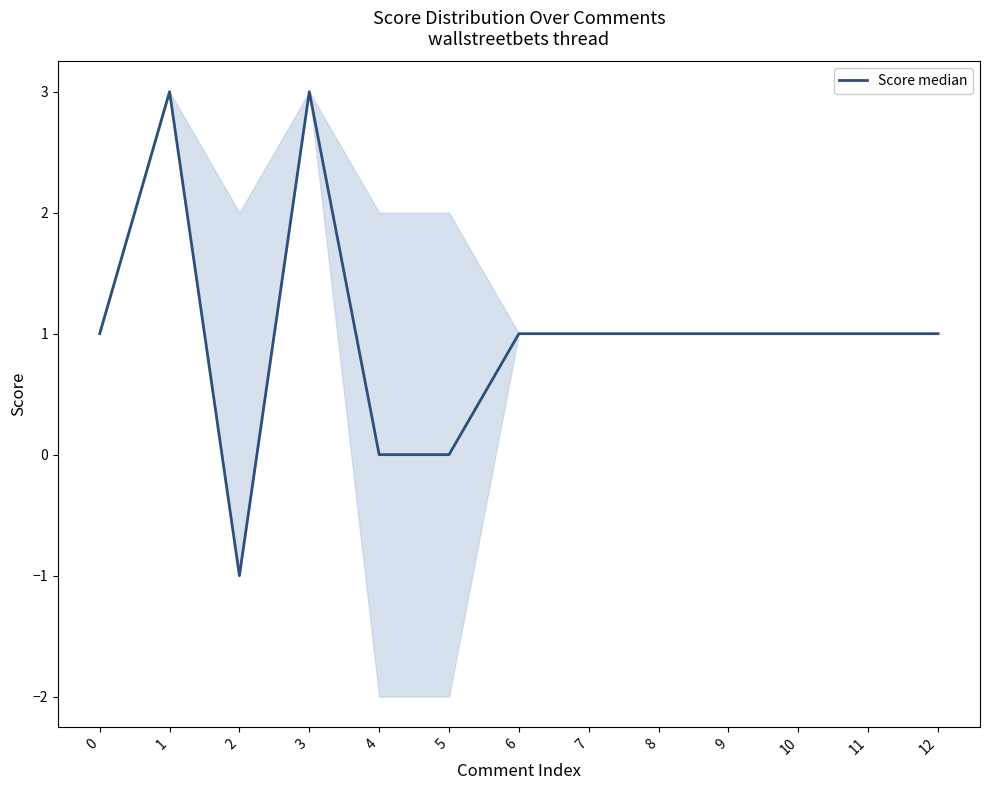

What is the difference between the maximum and second lowest values?

3